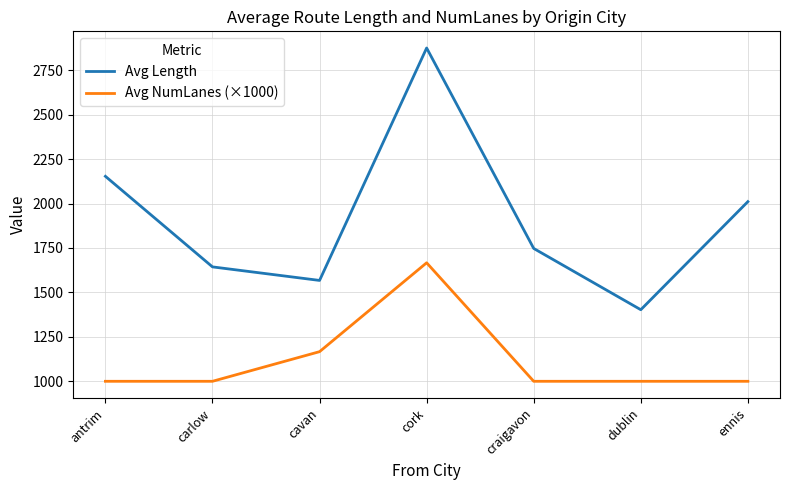

How many categories are shown in the chart?

7